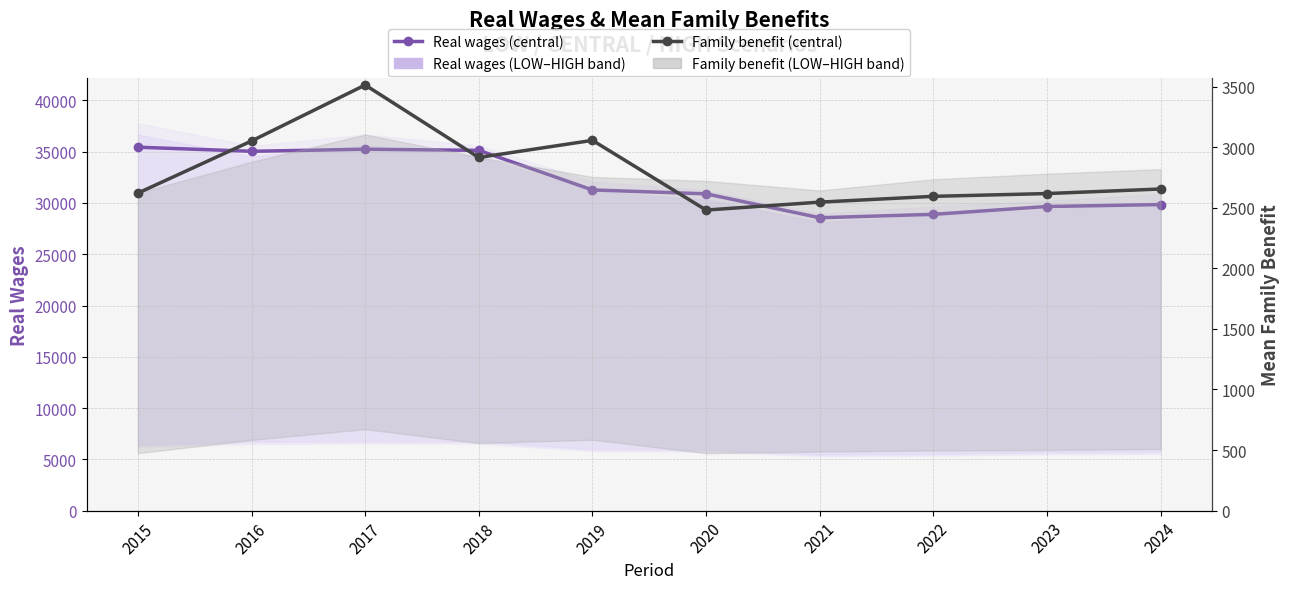

At 2018, list the series in order from largest to smallest.

Real wages (central), Mean family benefit (central)